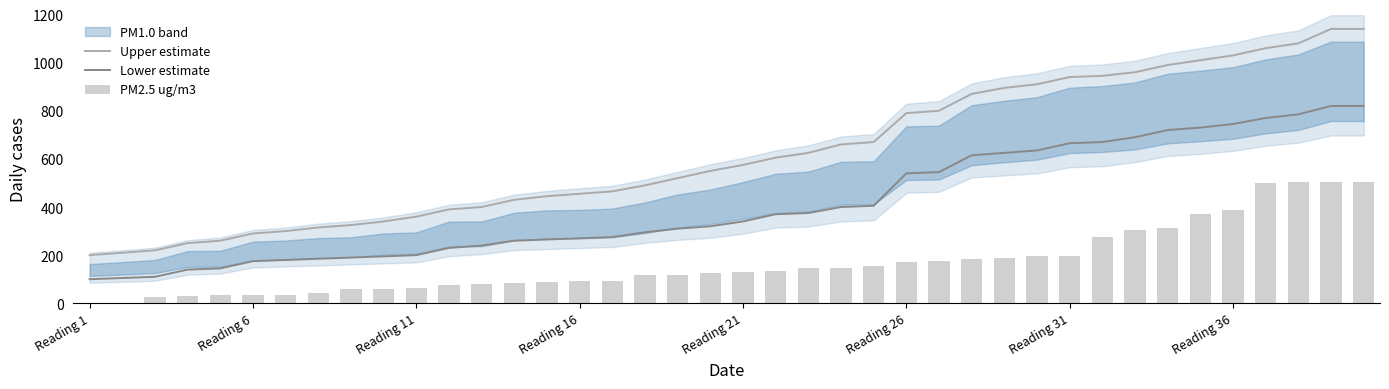

List the series in order of their peak value, highest first.

Upper estimate, Lower estimate, PM2.5 ug/m3